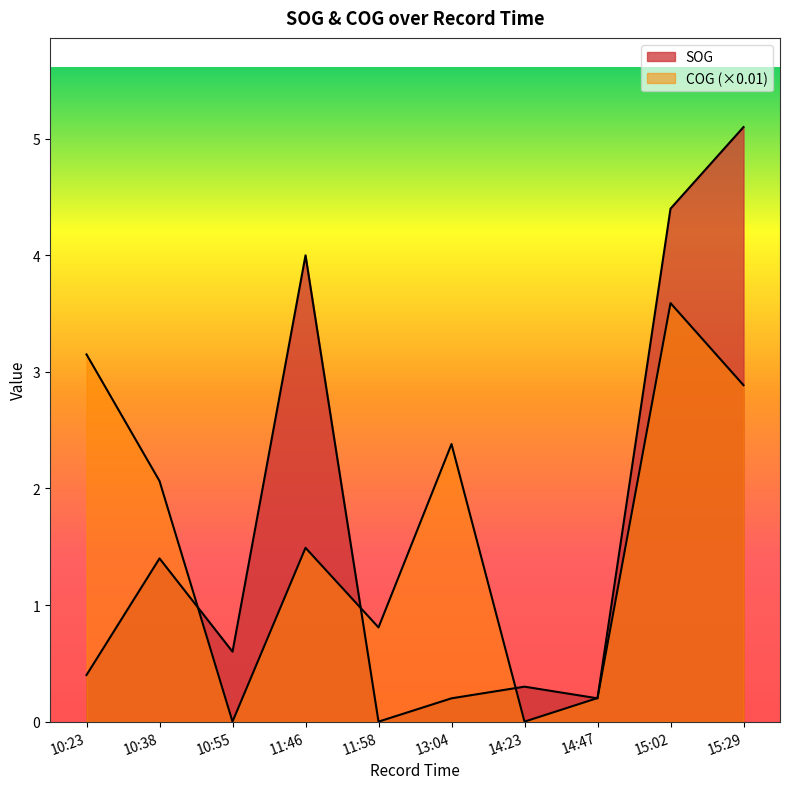

How many categories are shown in the chart?

10